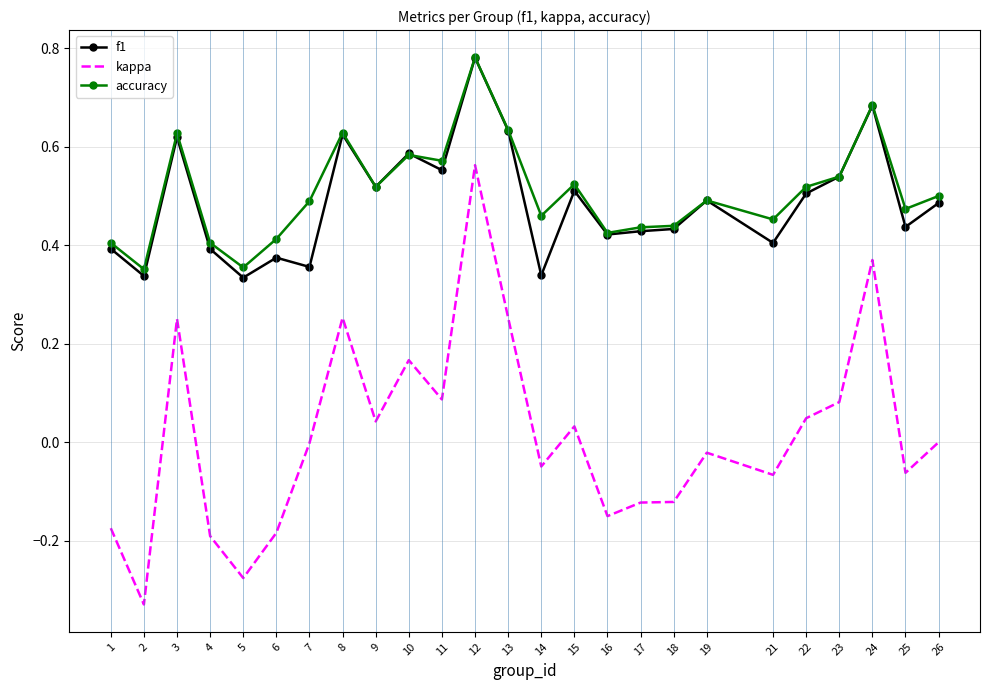

True or false: accuracy has a value of 0.5 at 21.

True